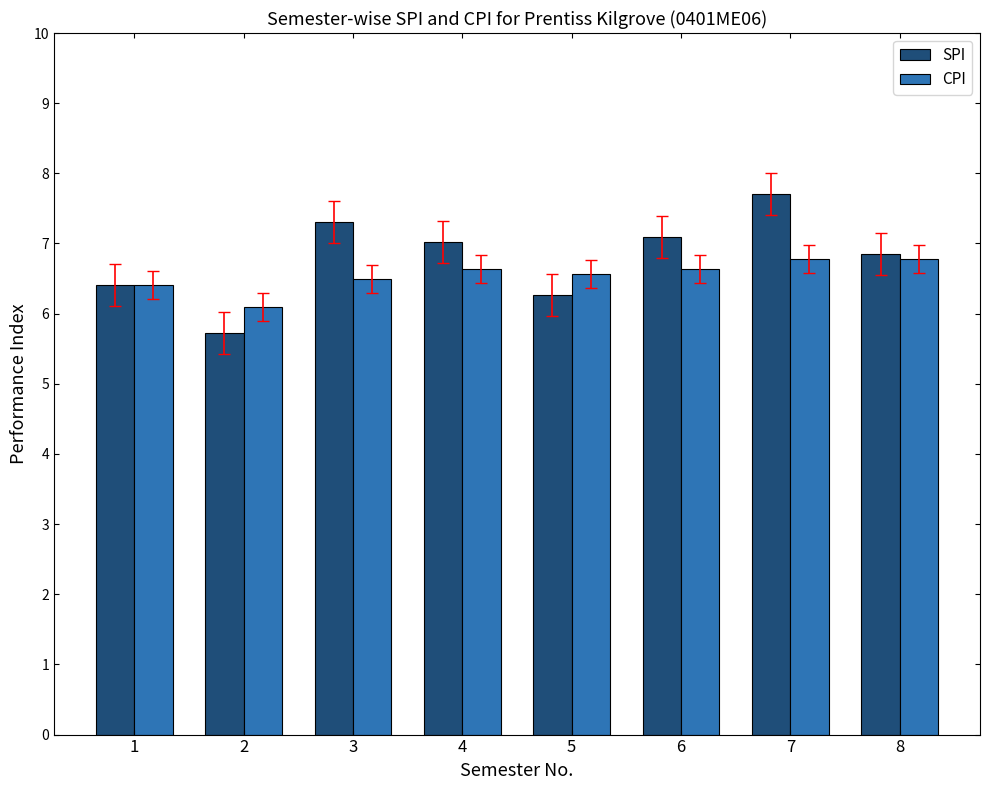

Is it true that CPI equals 6.6 at 6?

True